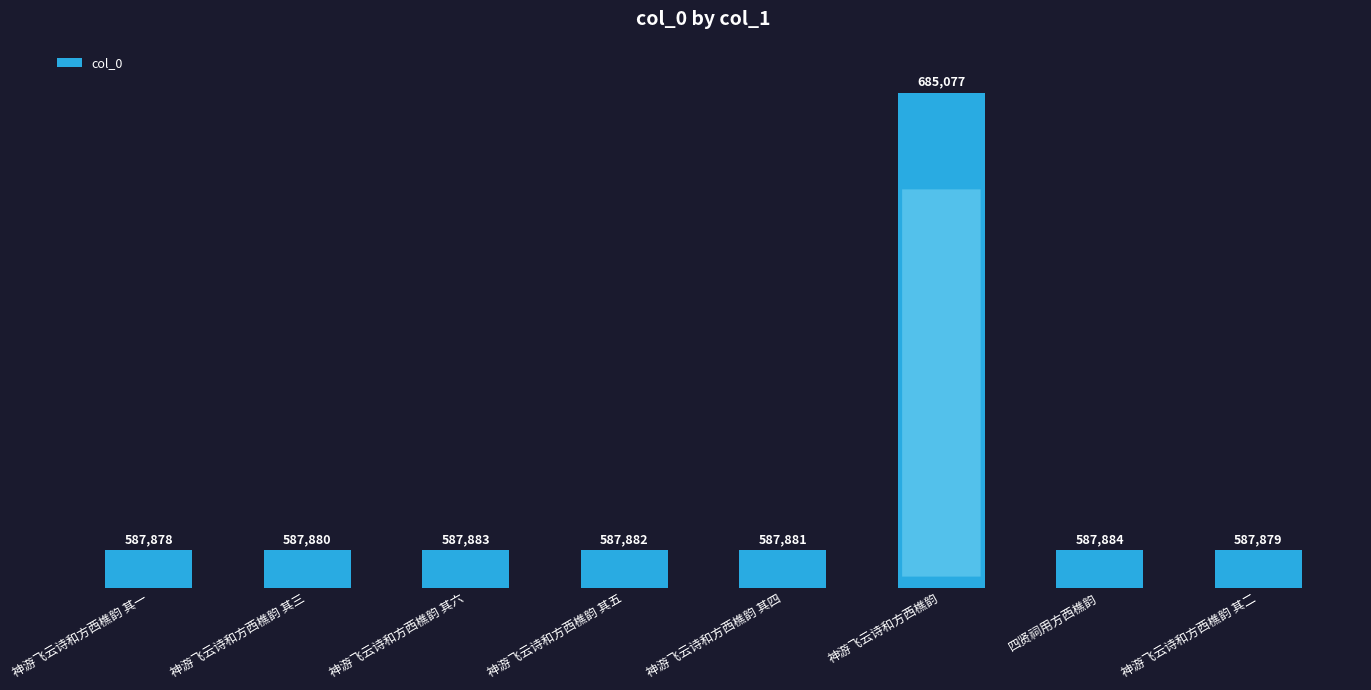

How many distinct data groups are displayed?

1